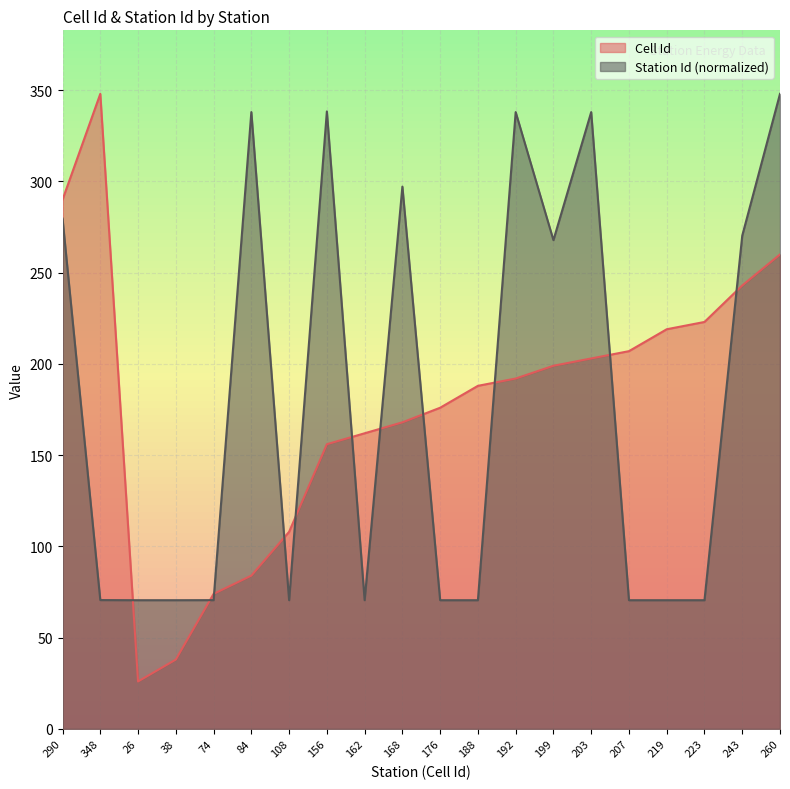

What is the value of the Station Id point at the 5th from the left?

70.6